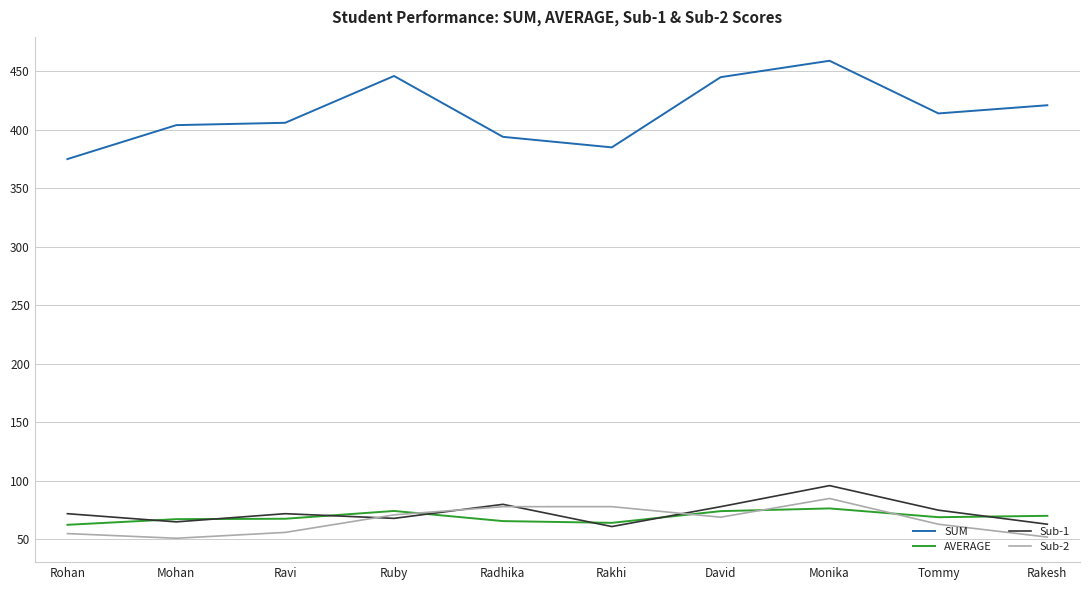

Is the value of AVERAGE at Ruby greater than the value of Sub-2 at Ravi?

Yes